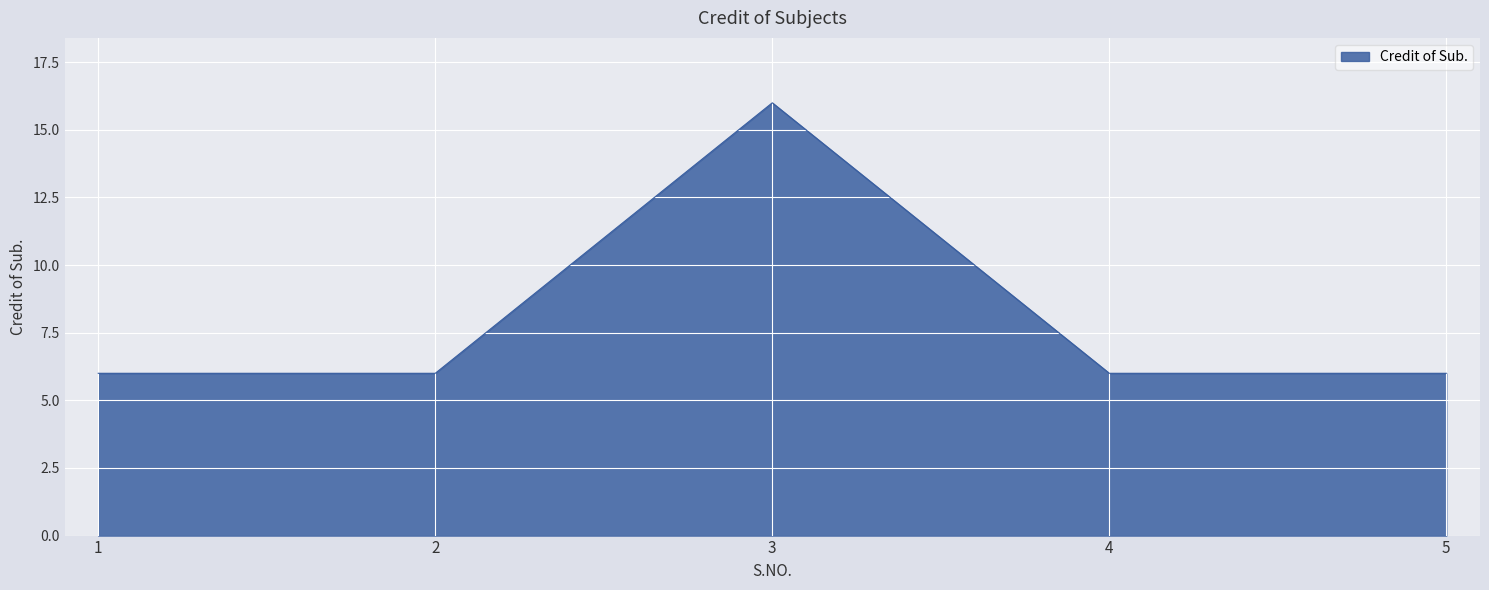

Count the values in the range 6 to 7.

4